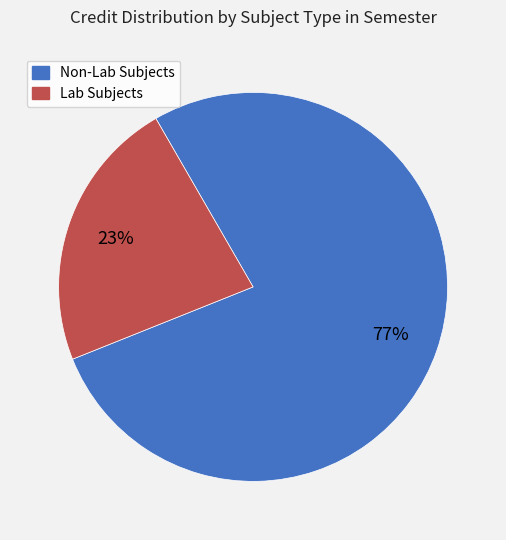

Does any single category account for the majority?

Yes